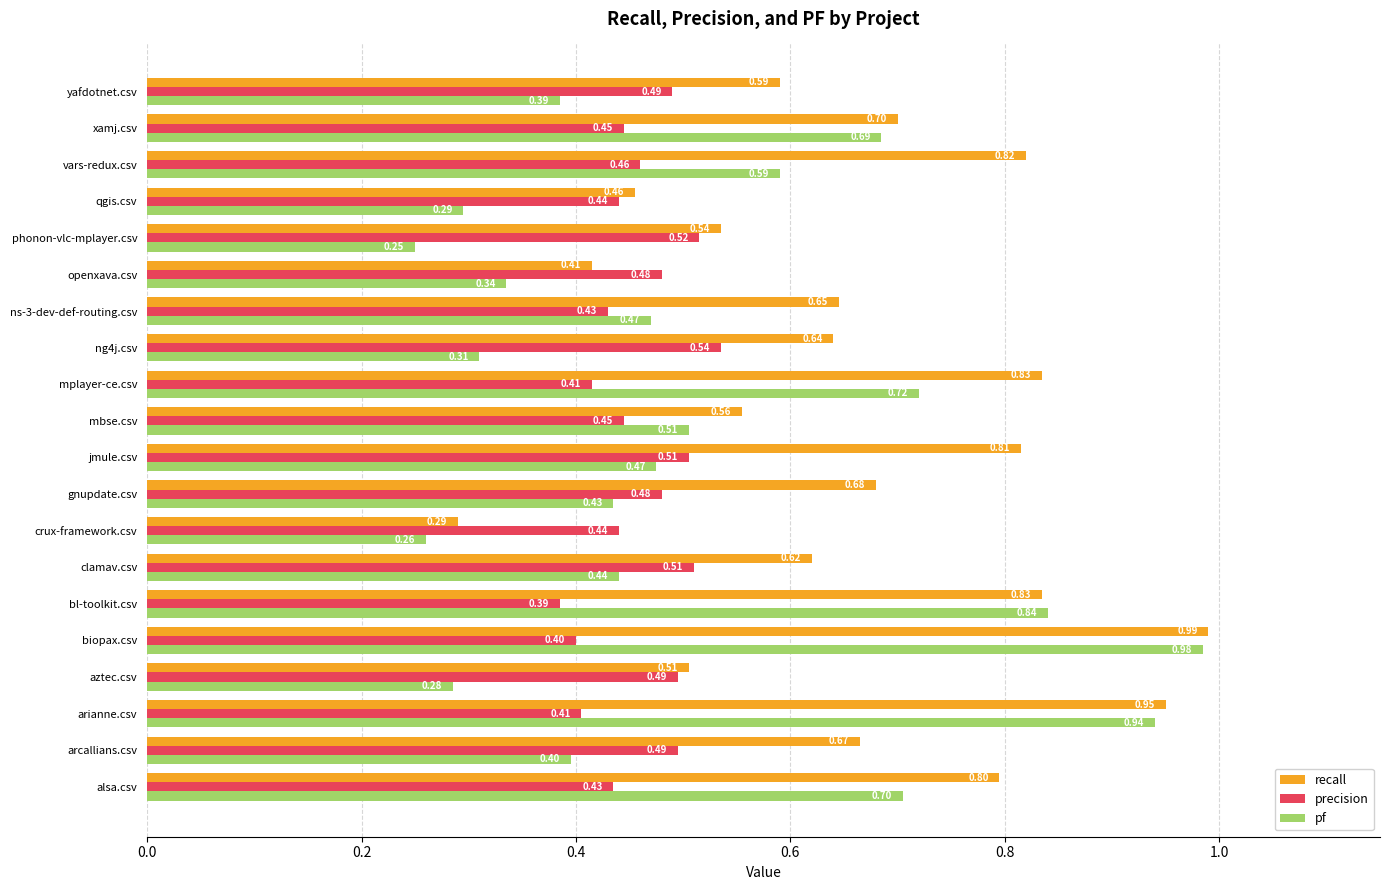

At which label does pf reach its peak?

biopax.csv